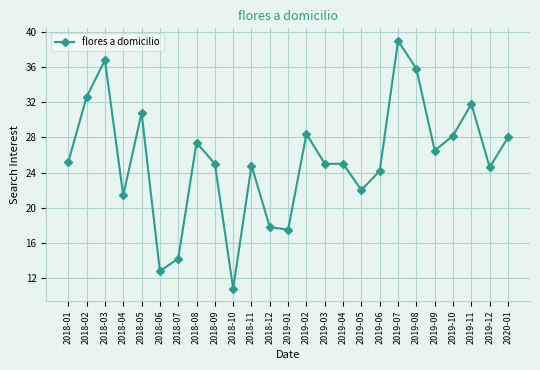

What is the difference between the values at 2018-11 and 2019-01?

7.3